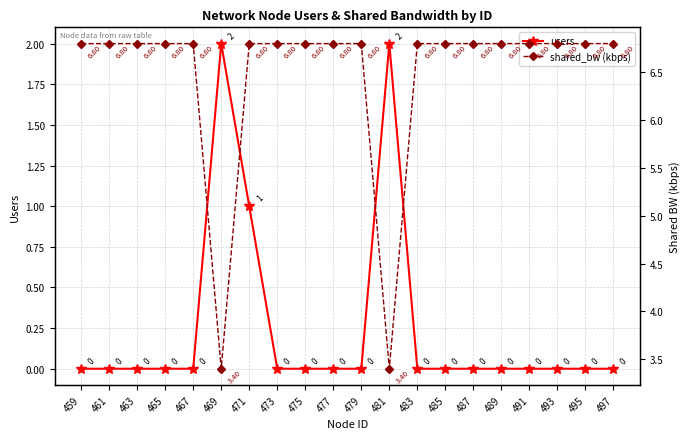

True or false: users has more than 0 points higher than both neighbors.

True